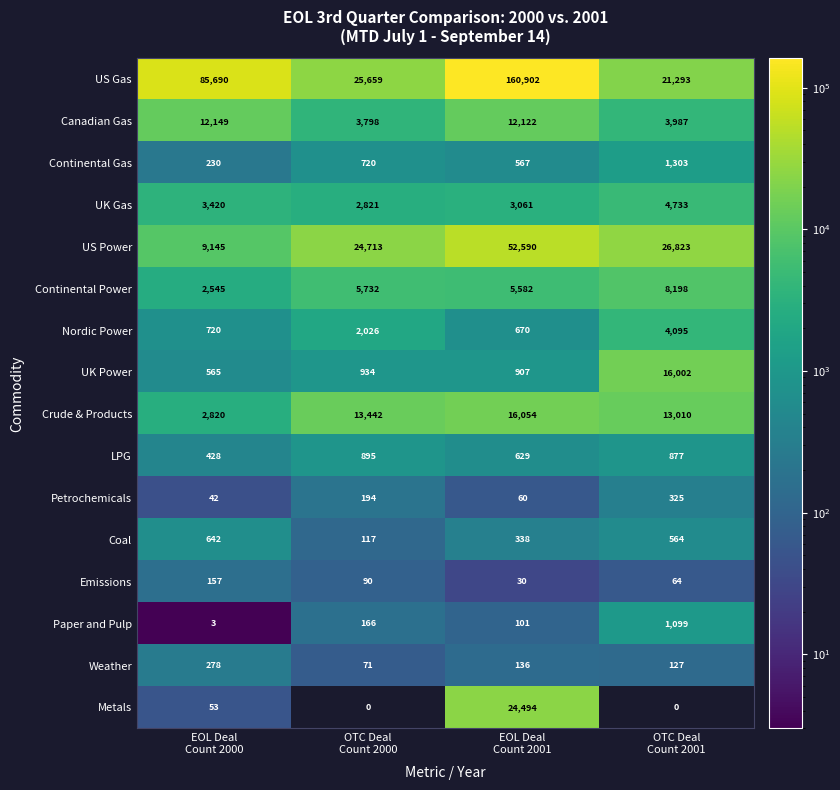

What is the highest value of the Canadian Gas series?

12149